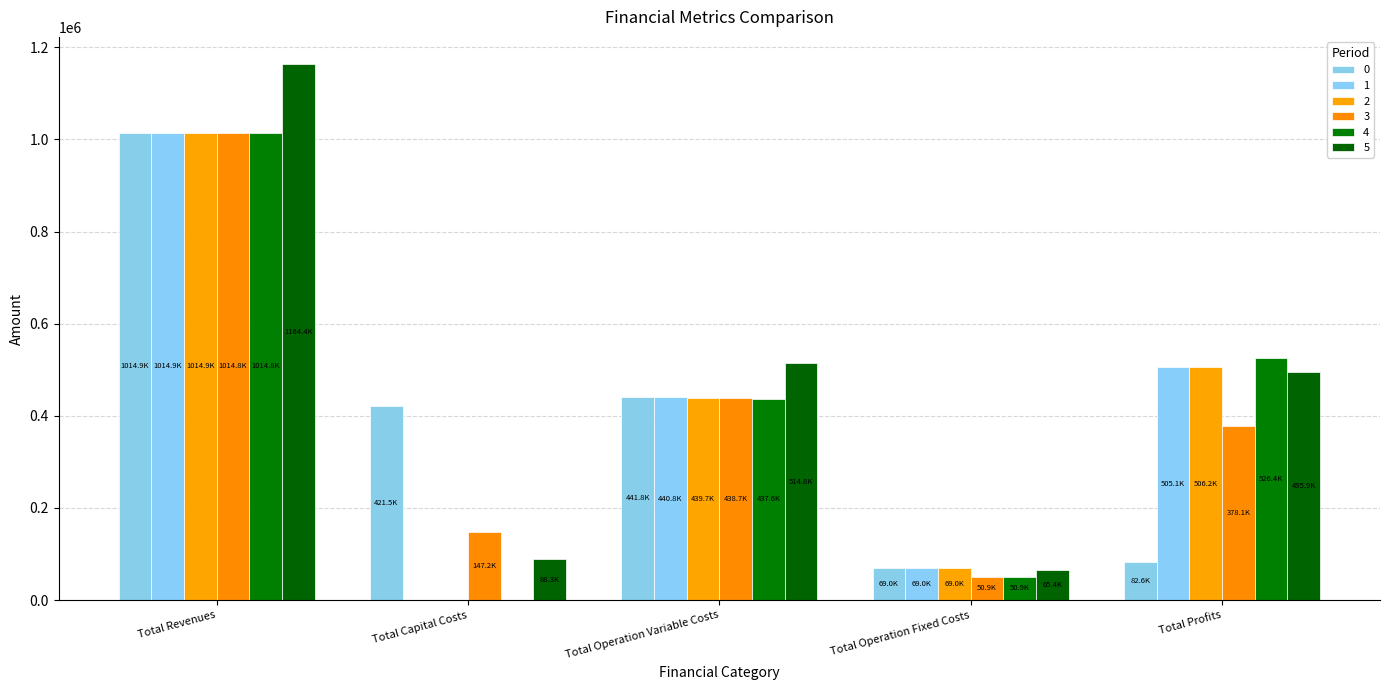

How many distinct data groups are displayed?

6